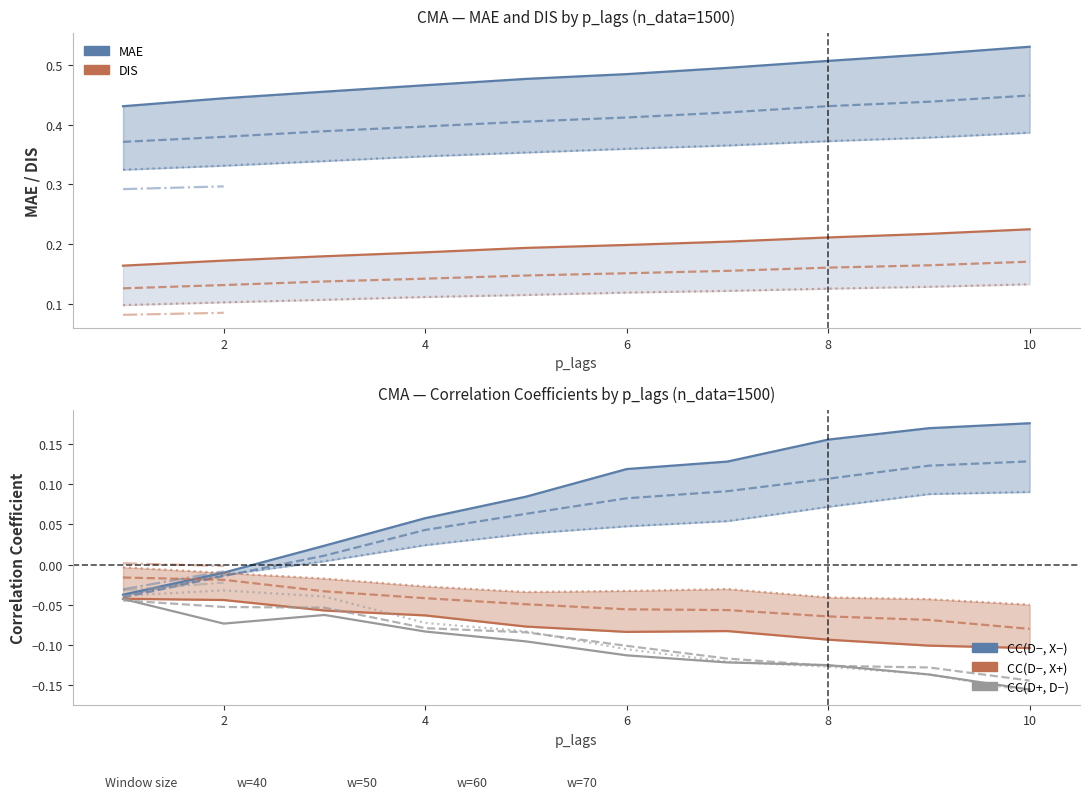

Which series has the widest spread of values?

MAE